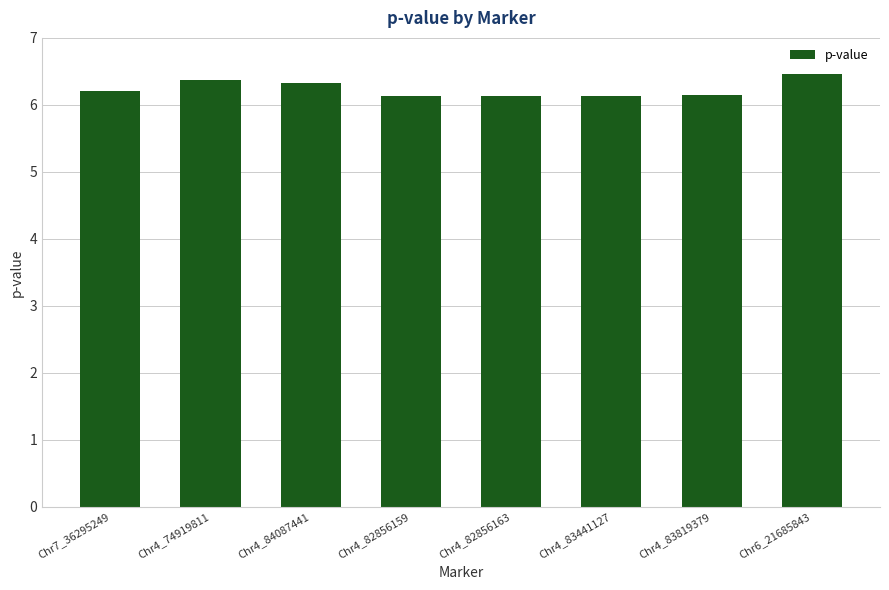

What is the value of the 3rd bar from the left?

6.3